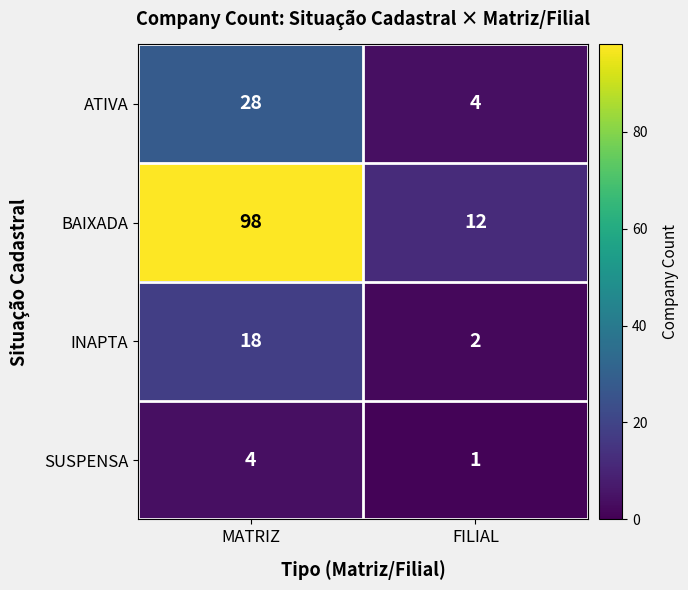

Reading left to right, what are all the values shown in this chart?

ATIVA: MATRIZ=28	FILIAL=4
BAIXADA: MATRIZ=98	FILIAL=12
INAPTA: MATRIZ=18	FILIAL=2
SUSPENSA: MATRIZ=4	FILIAL=1